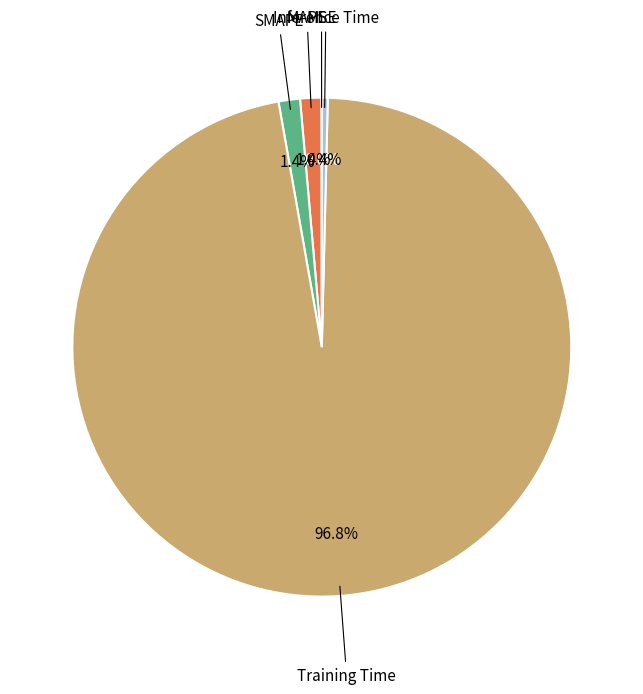

What portion of the pie excludes Inference Time?

99.6%